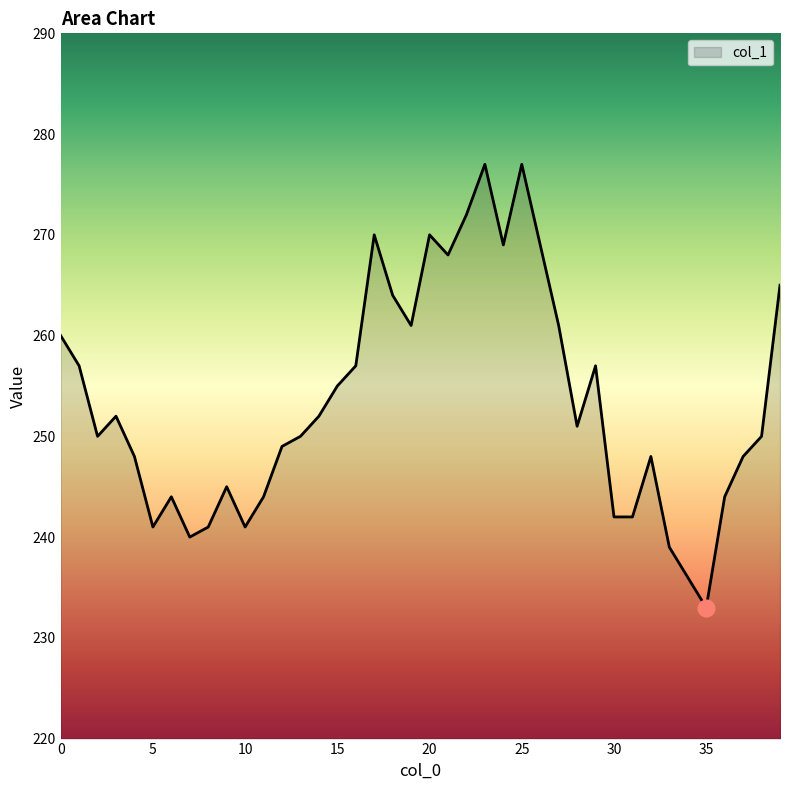

How many lines are shown in the chart?

1